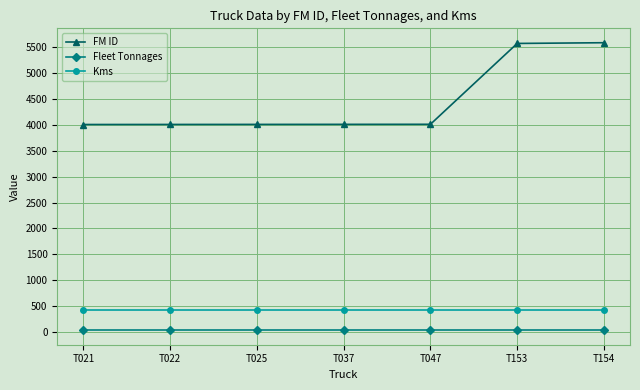

What is the maximum value for FM ID?

5575